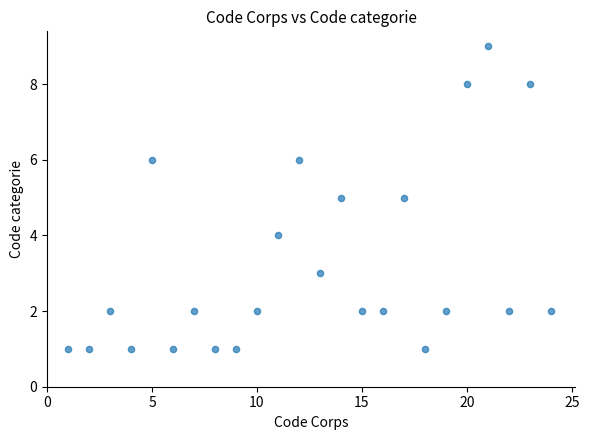

What is the range of Y values (max minus min)?

8